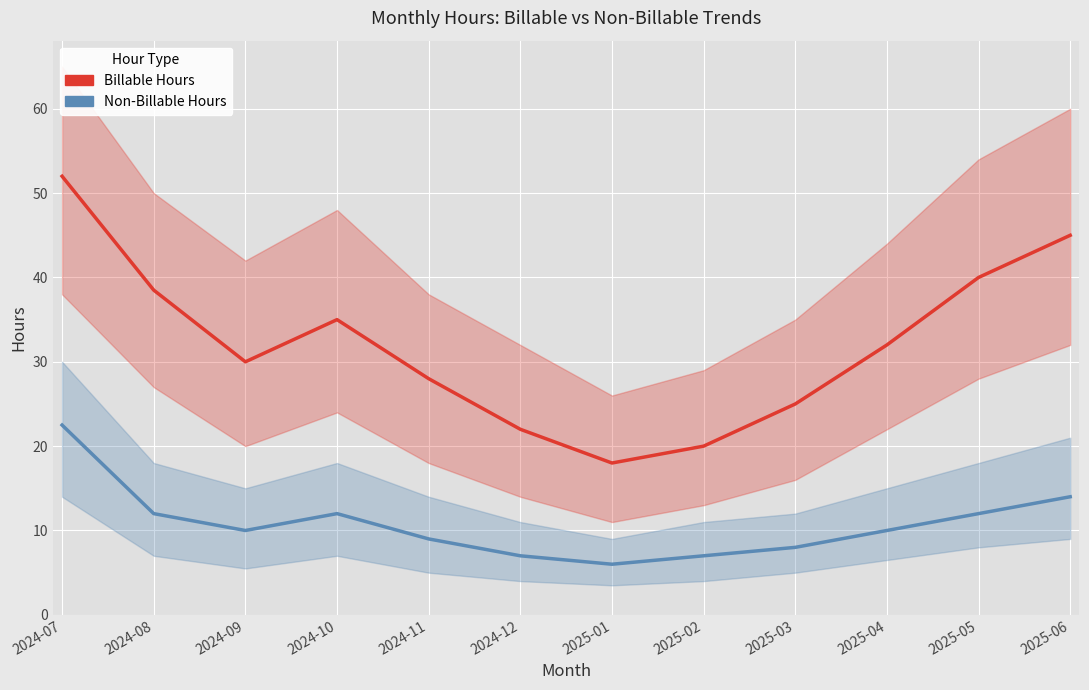

Is the value of Billable Hours at 2025-05 greater than the value of Non-Billable Hours at 2024-09?

Yes